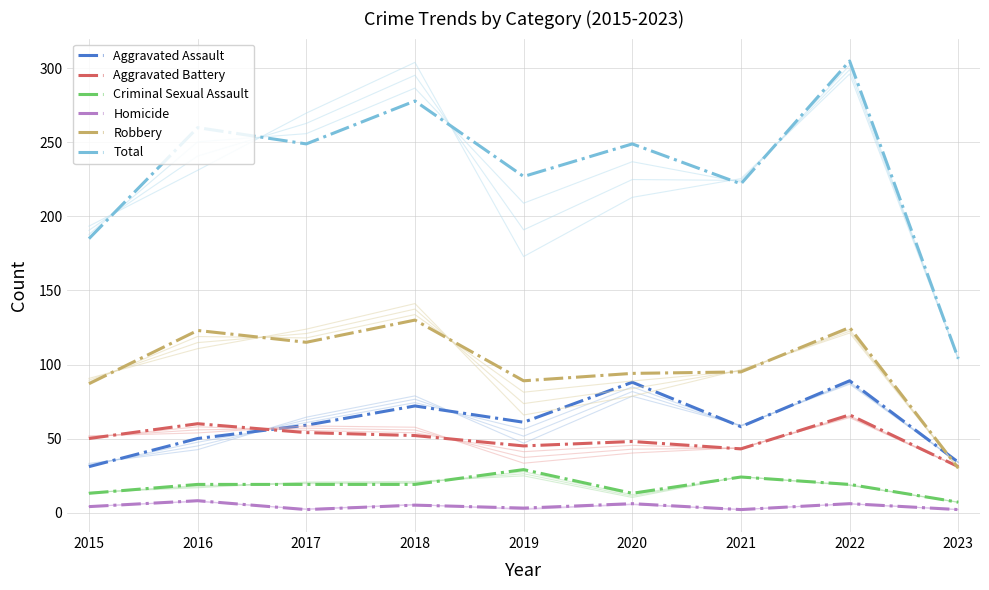

Rank the categories by Criminal Sexual Assault value from lowest to highest.

2023, 2015, 2020, 2016, 2017, 2018, 2022, 2021, 2019